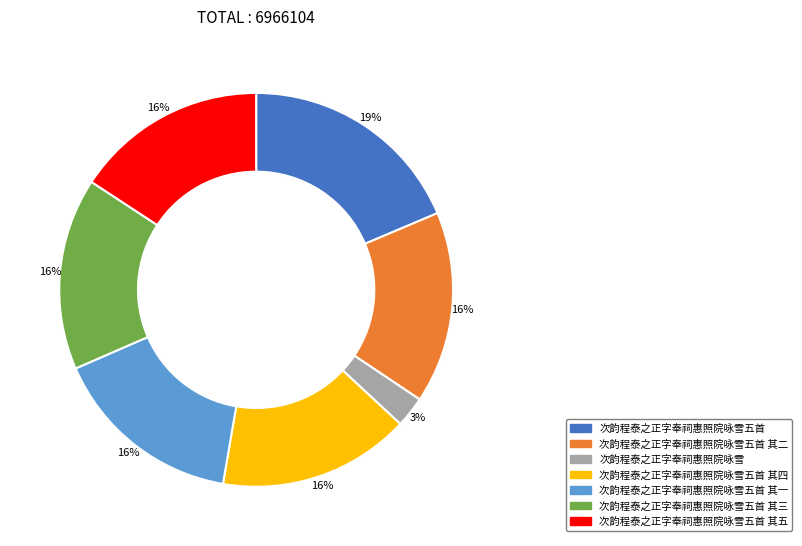

To the nearest percent, what is the difference between the largest and smallest slice percentages?

16%